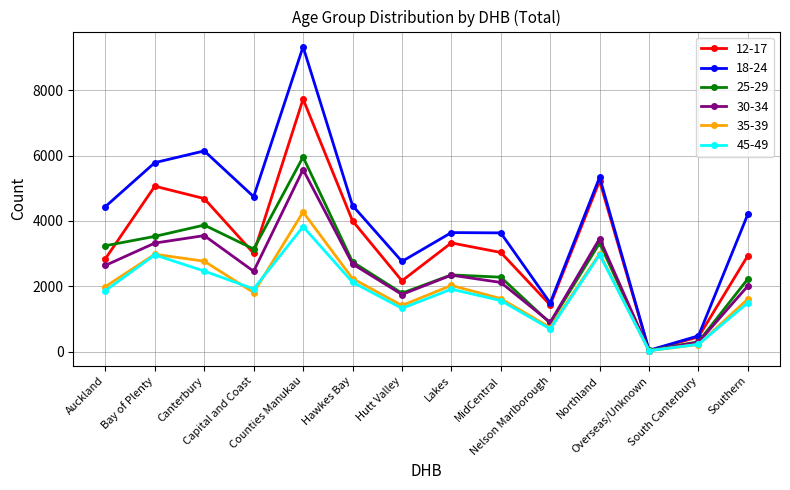

What is the greatest value displayed?

9329